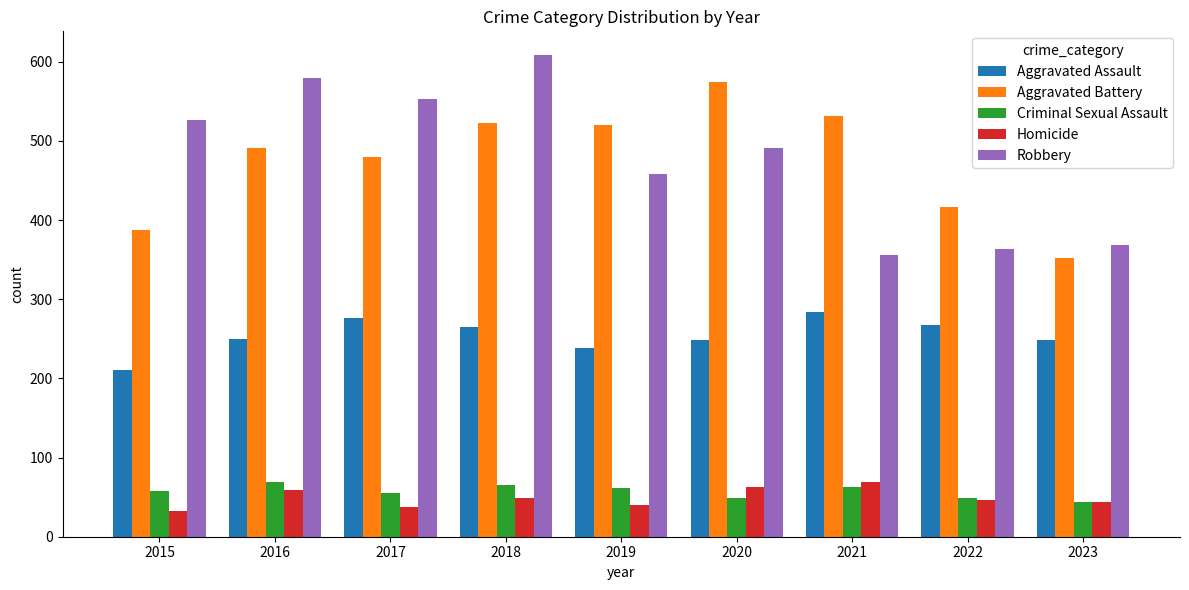

What value does the Aggravated Battery series have at 2017?

480